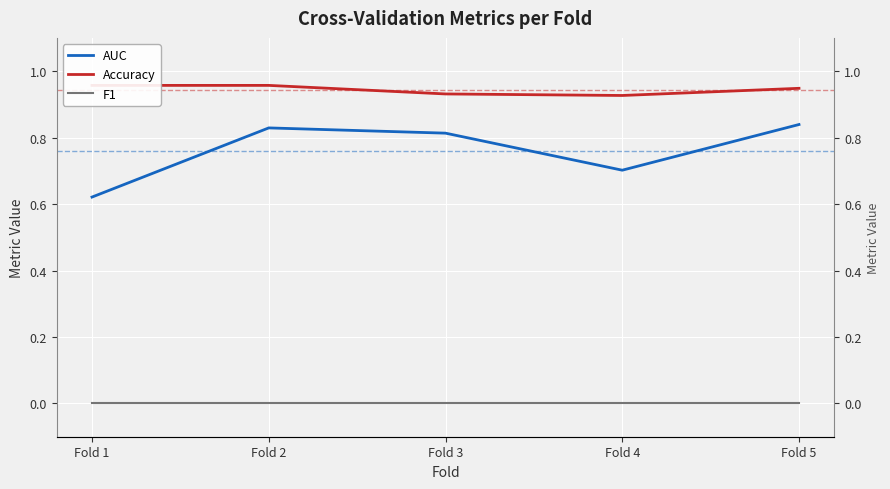

What is the value of the Accuracy point at the 3rd from the left?

0.9